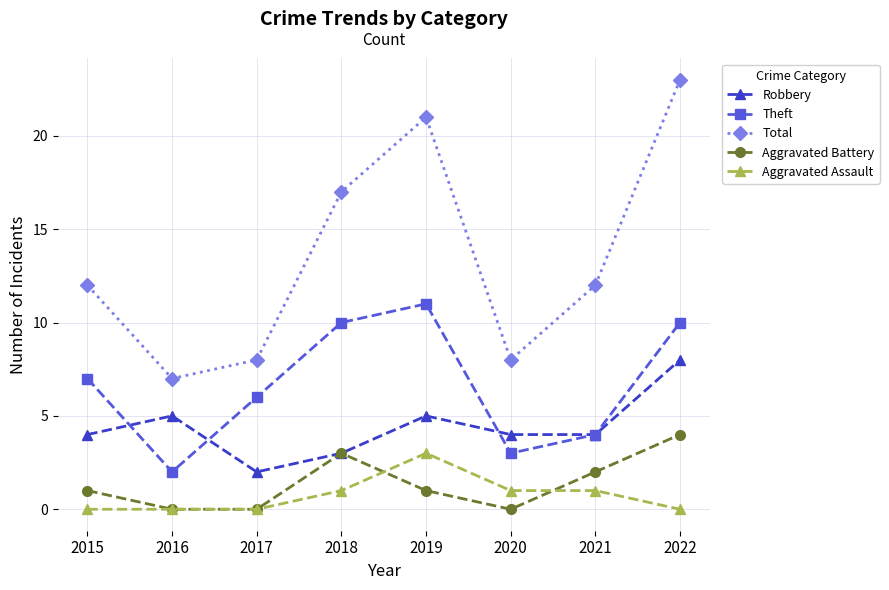

What is the total value across all series at 2017?

16